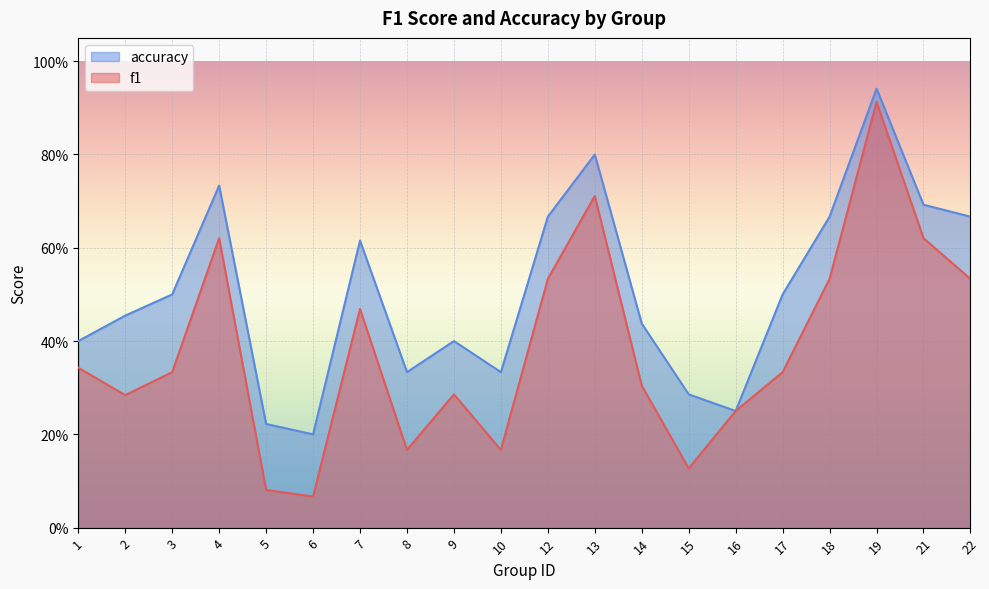

In accuracy, how many points are lower than both neighbors (excluding endpoints)?

4